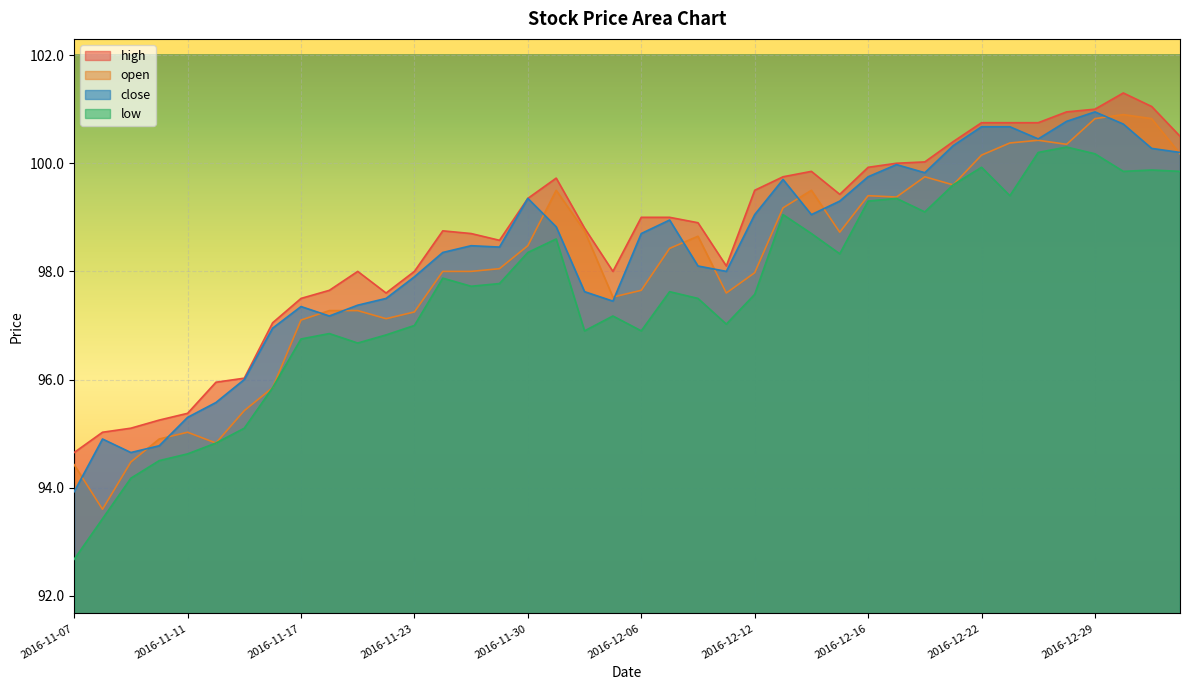

Between 2016-11-15 and 2016-11-23, which series saw the biggest shift?

high